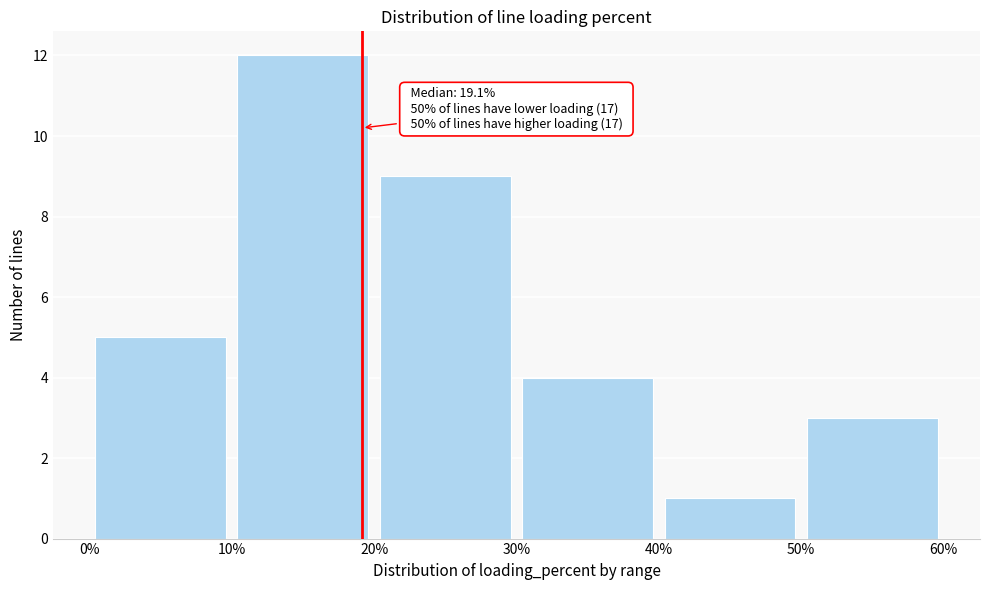

Which range on the x-axis has the tallest bar?

10% to 20%